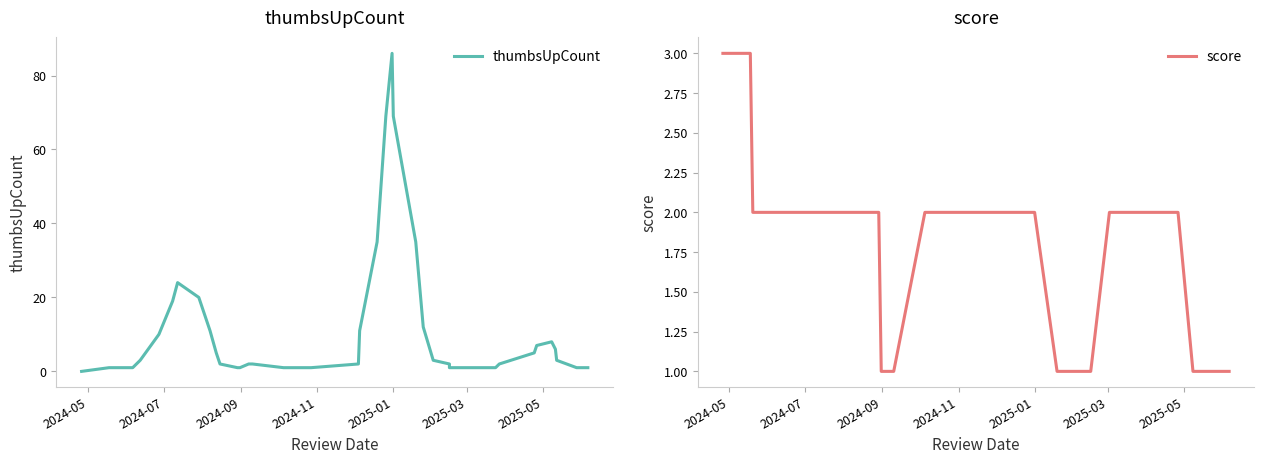

At how many categories does at least one series exceed 12?

8